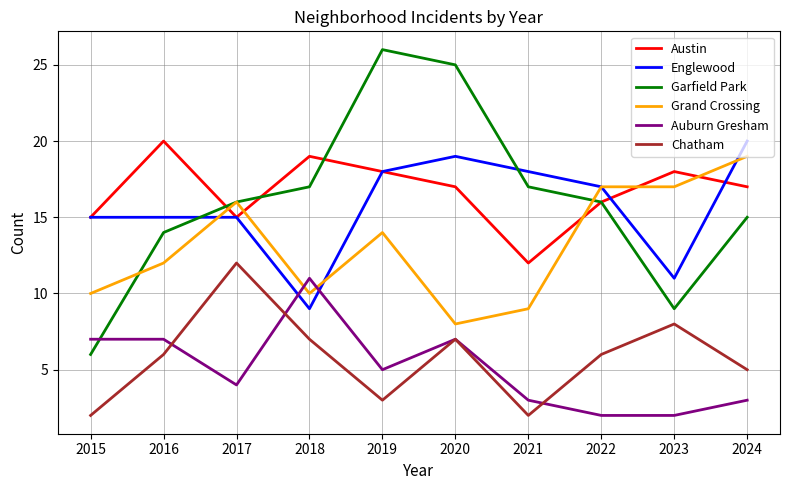

At which label does Grand Crossing reach its peak?

2024